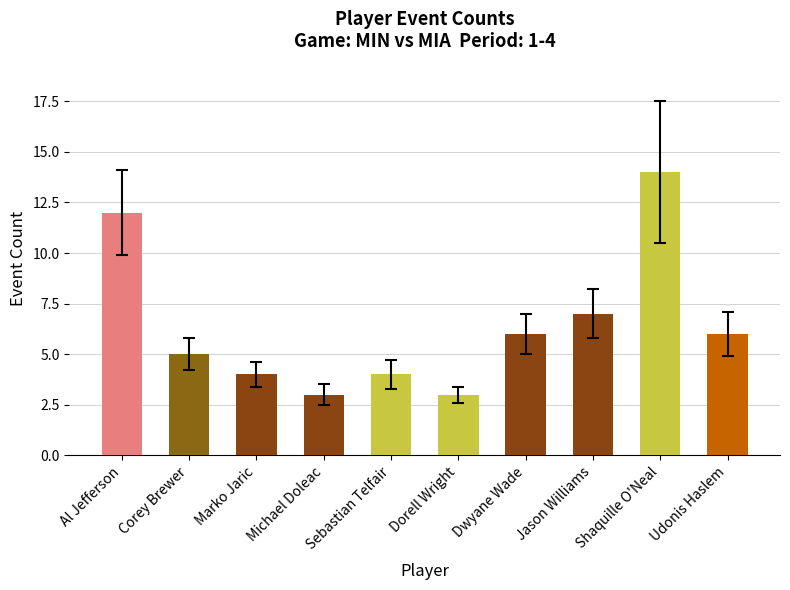

What is the change in value from Corey Brewer to Shaquille O'Neal?

+9